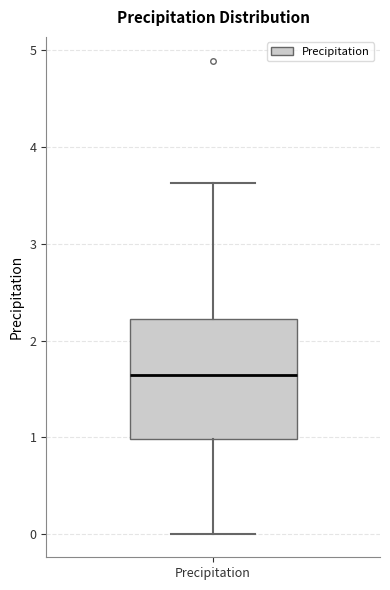

Where is the lower edge of the box for Precipitation on the y-axis? The values are not printed on the chart, so give them approximately, as read against the axis.

1.0